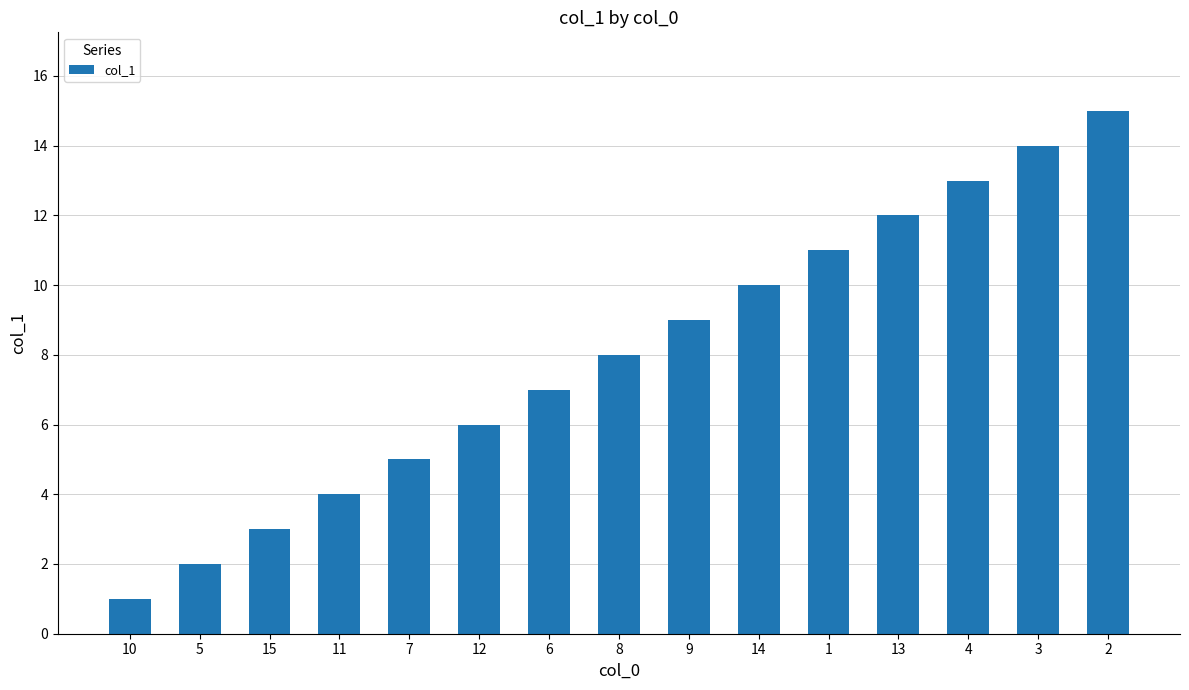

List the labels in order of value, largest first.

2, 3, 4, 13, 1, 14, 9, 8, 6, 12, 7, 11, 15, 5, 10